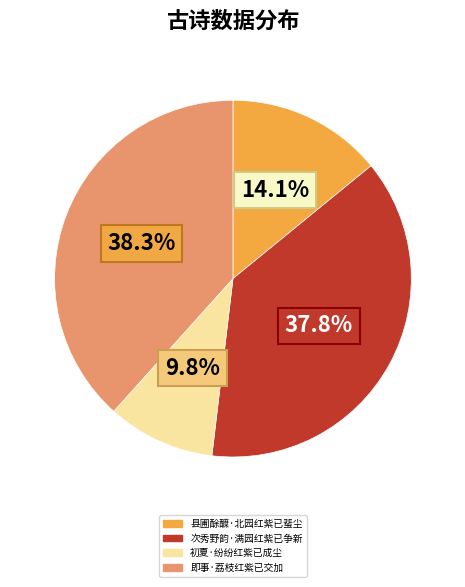

Is there any slice that represents more than half of the pie?

No